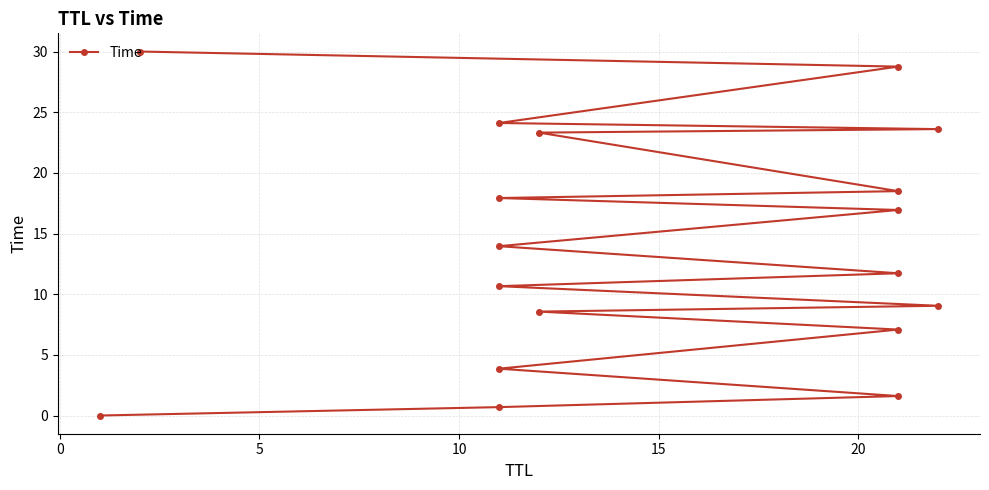

What is the value of the 7th point from the left?

9.0